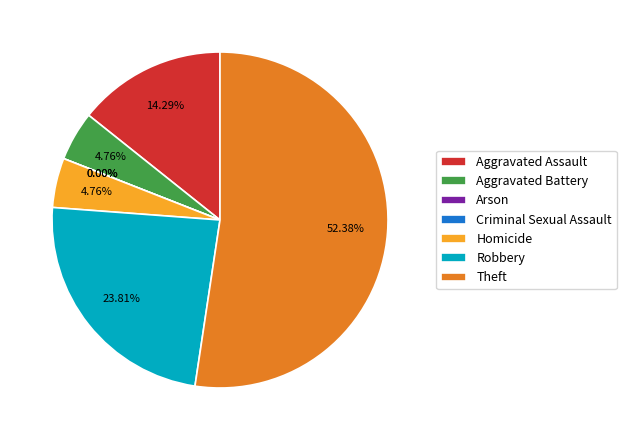

To the nearest percent, what is the difference between the Arson and Aggravated Battery slice percentages?

5%